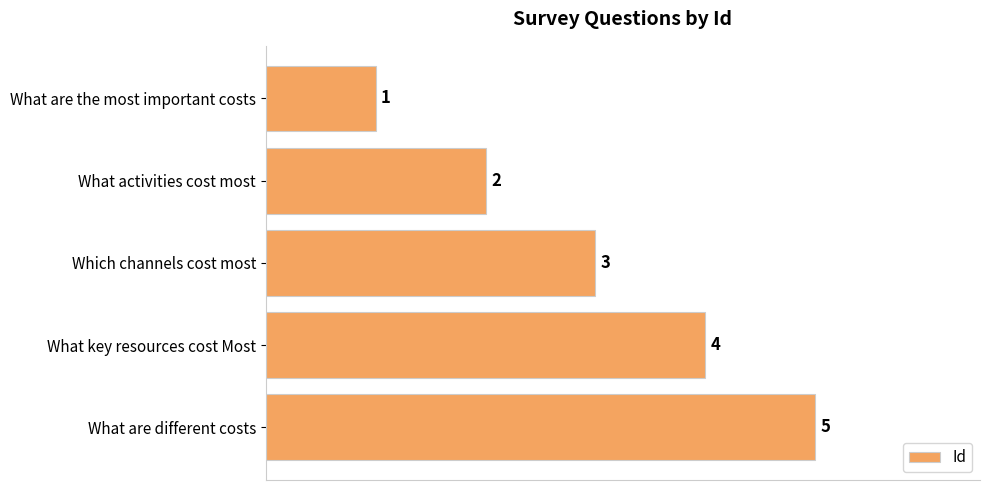

The value at What activities cost most is 1. True or false?

False